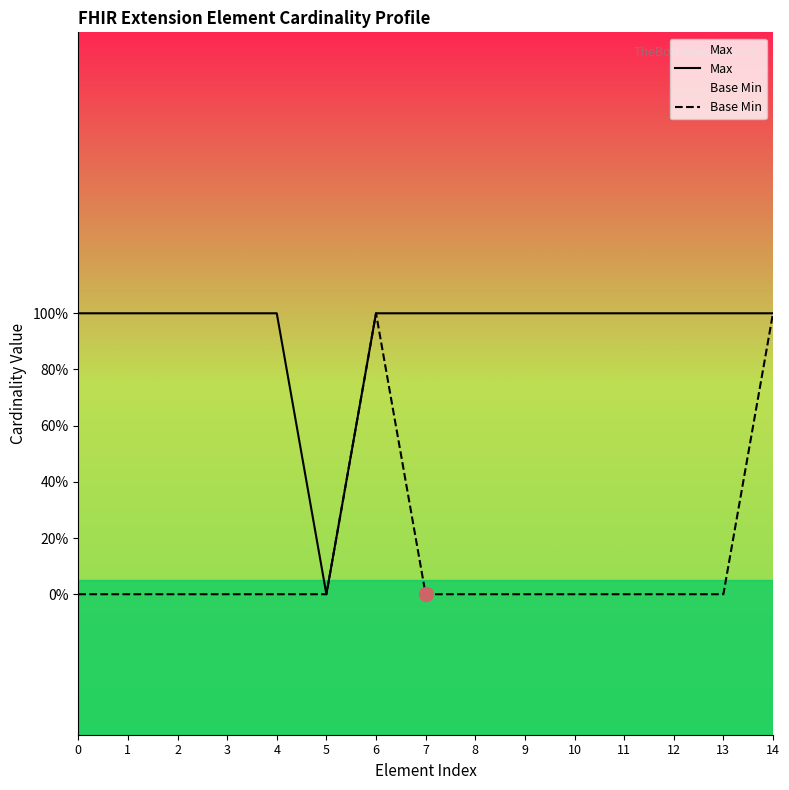

True or false: Base Min and Max cross at least once.

False